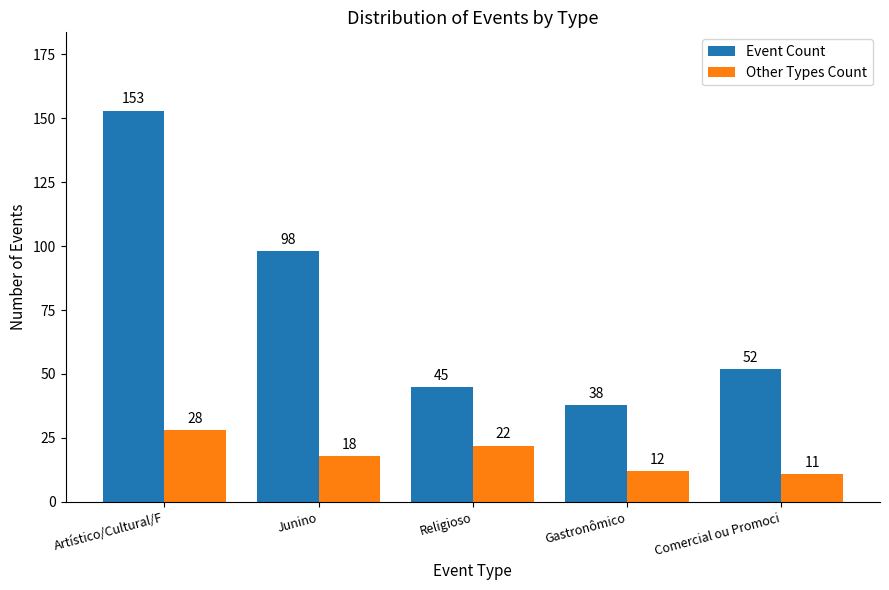

At Artístico/Cultural/F, list the series in order from largest to smallest.

Event Count, Other Types Count